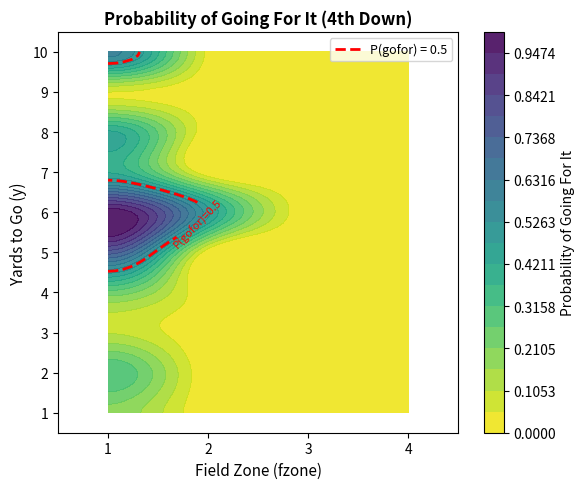

What is the sum of the 6 values at 3 and 1?

0.5